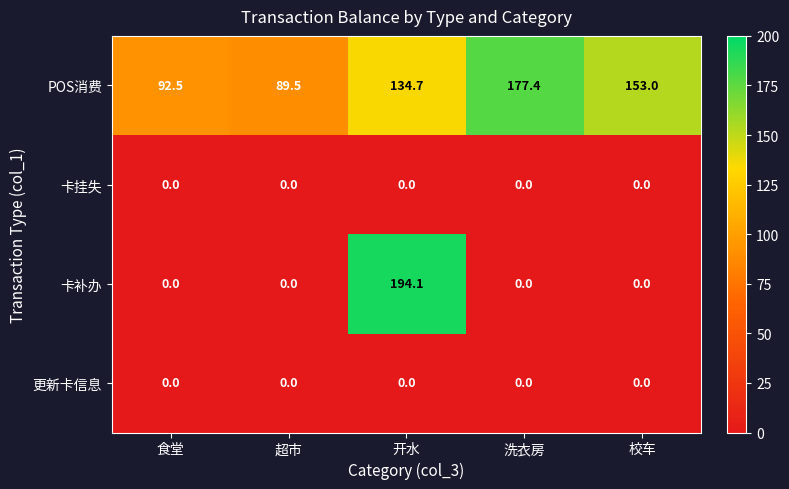

Reading left to right, transcribe all the data shown in this chart.

POS消费: 食堂=92.5	超市=89.5	开水=134.7	洗衣房=177.4	校车=153.0
卡挂失: 食堂=0.0	超市=0.0	开水=0.0	洗衣房=0.0	校车=0.0
卡补办: 食堂=0.0	超市=0.0	开水=194.1	洗衣房=0.0	校车=0.0
更新卡信息: 食堂=0.0	超市=0.0	开水=0.0	洗衣房=0.0	校车=0.0